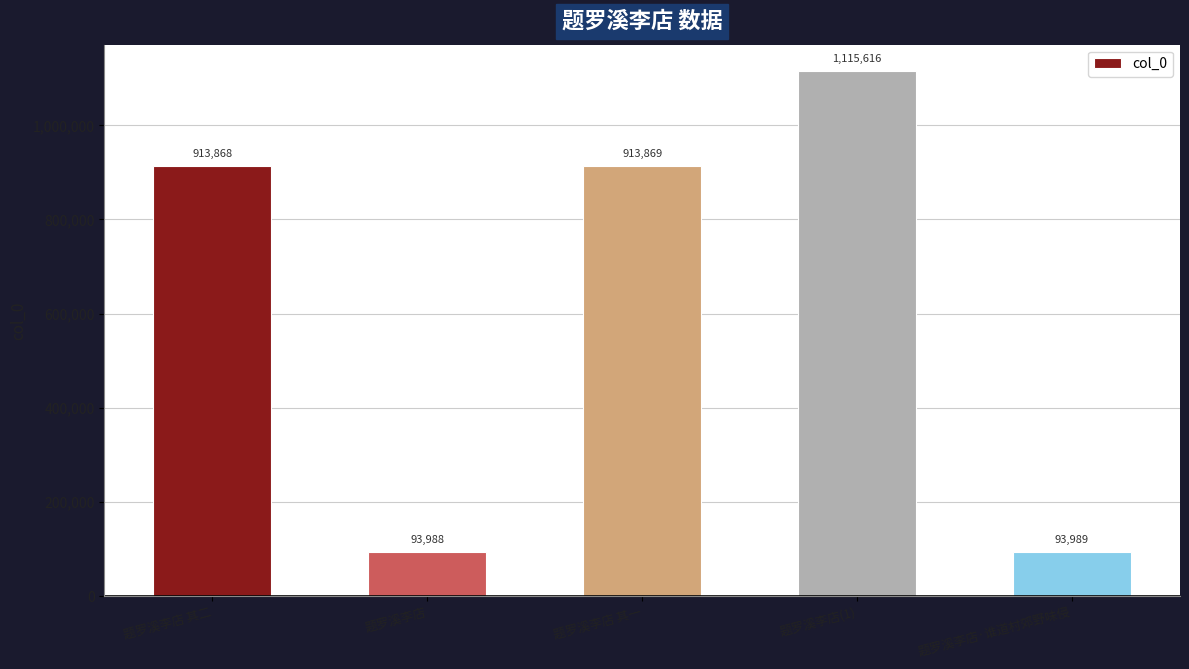

What is the maximum value shown in the chart?

1115616